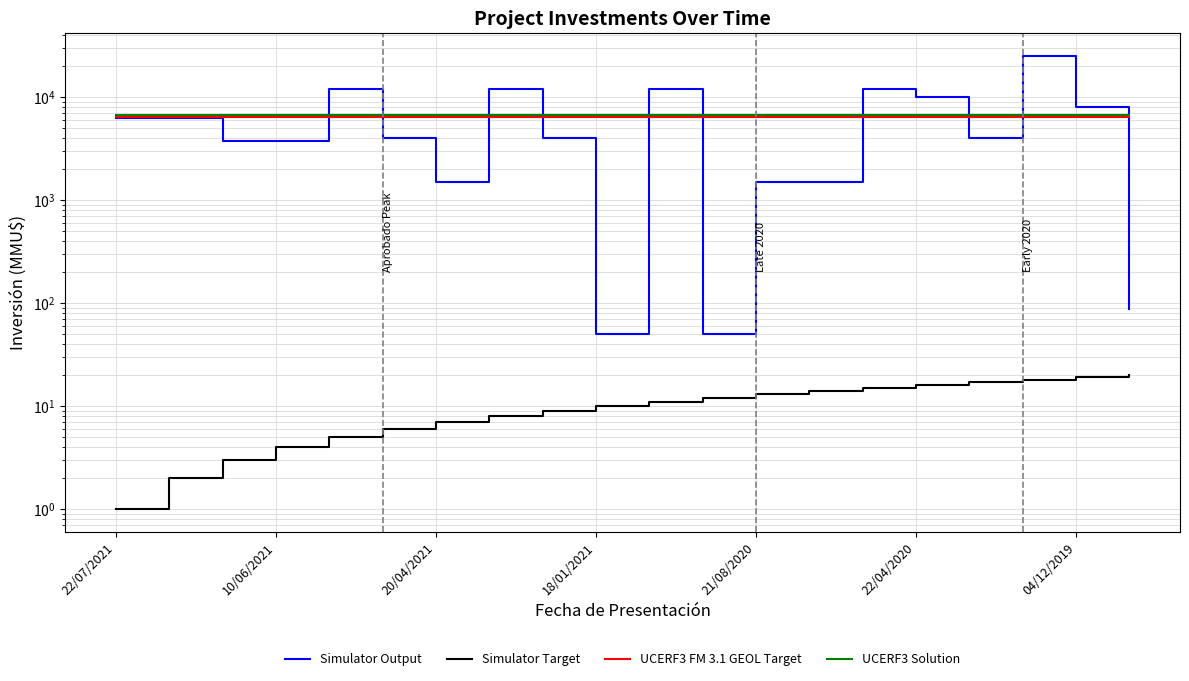

How many intersections are there between UCERF3 FM 3.1 GEOL Target and Simulator Output?

10